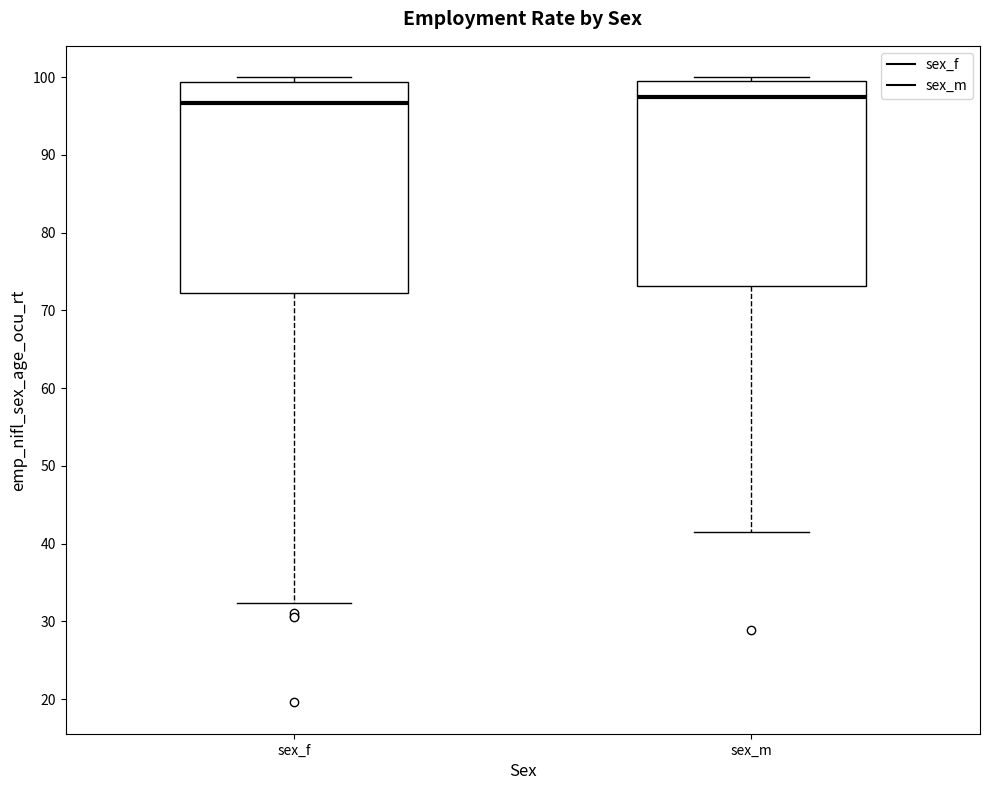

Reading left to right, transcribe this box plot: for each box, give where its median line is, the range the box spans, and where its two whiskers end, as read against the y-axis. The values are not printed on the chart, so give them approximately, as read against the axis.

sex_f: median 97, box 72 to 99, whiskers 32 to 100
sex_m: median 97, box 73 to 100, whiskers 42 to 100 (just above the box's upper edge)